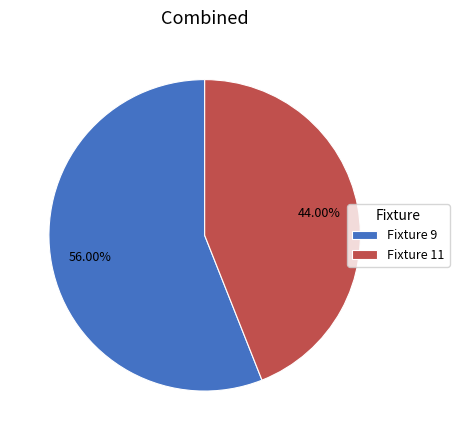

Is the sum of Fixture 11 and Fixture 9 greater than half?

Yes